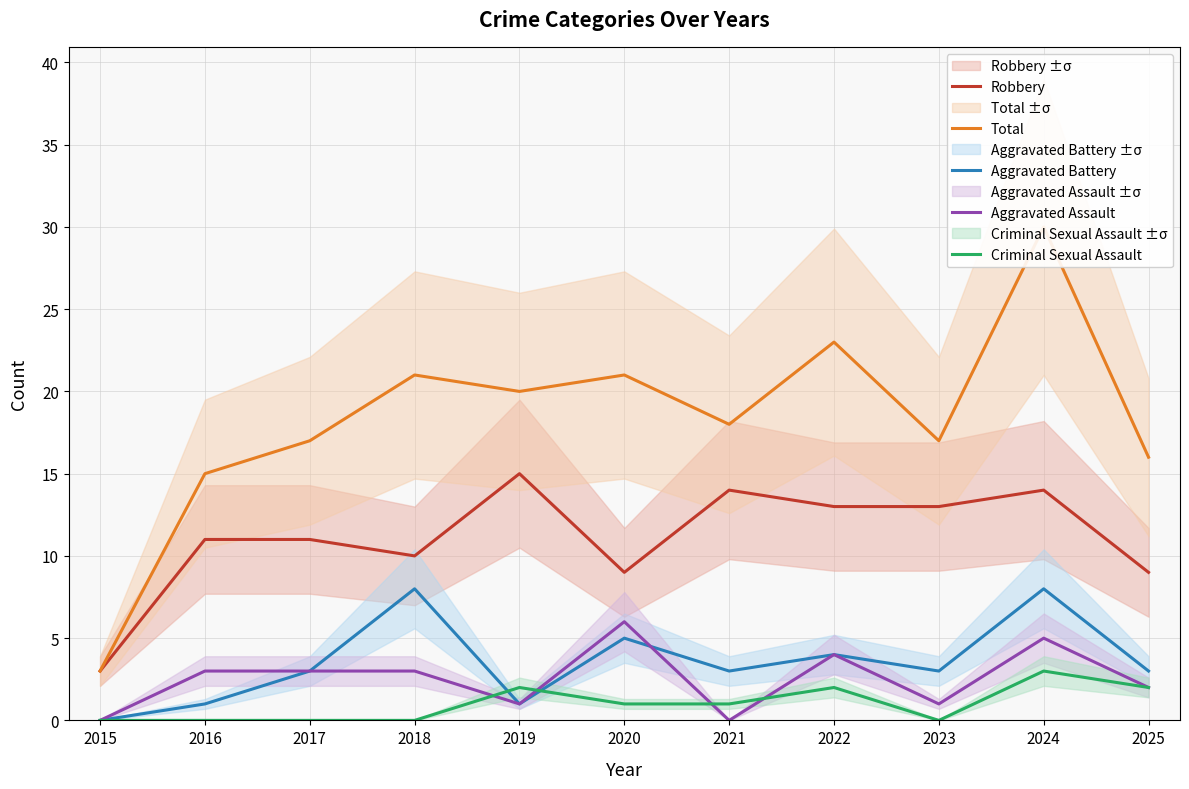

At which label does Aggravated Battery first exceed 3?

2018